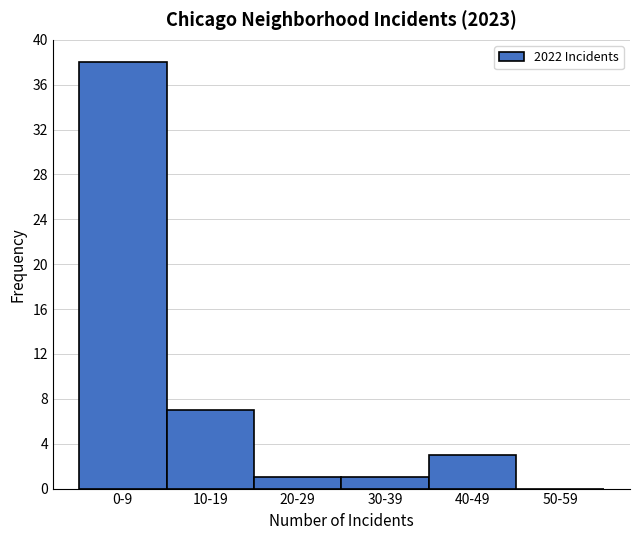

Reading left to right, what are all the values shown in this chart?

0-9=38	10-19=7	20-29=1	30-39=1	40-49=3	50-59=0